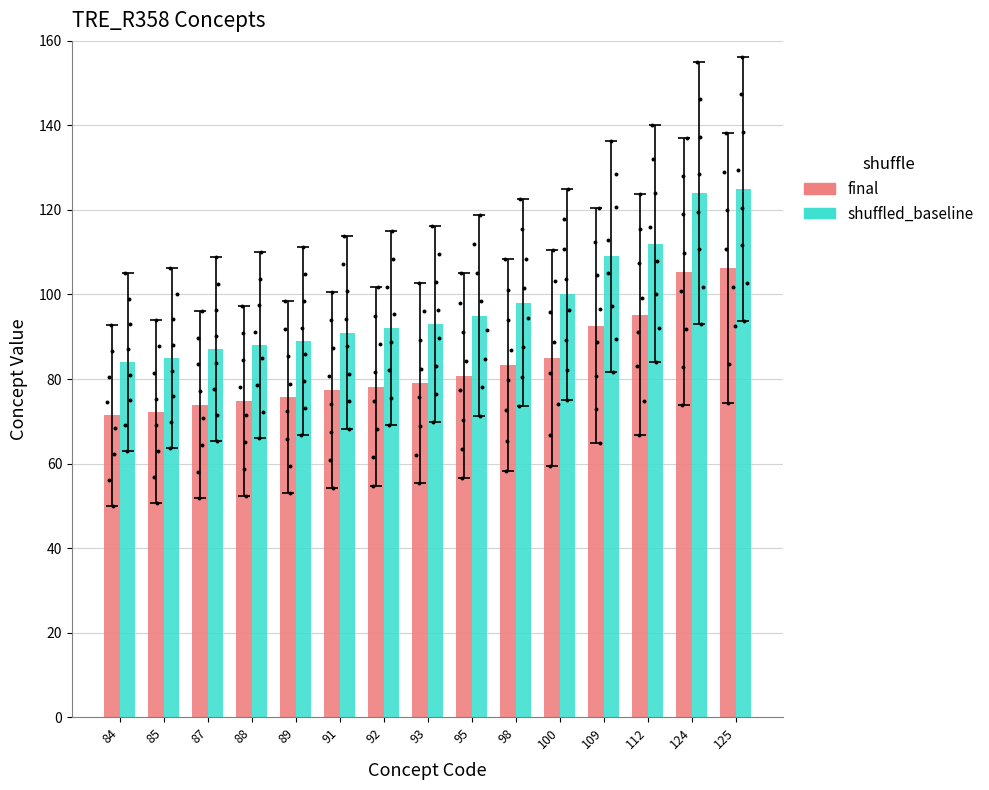

Which series contains the highest Y value?

shuffled_baseline